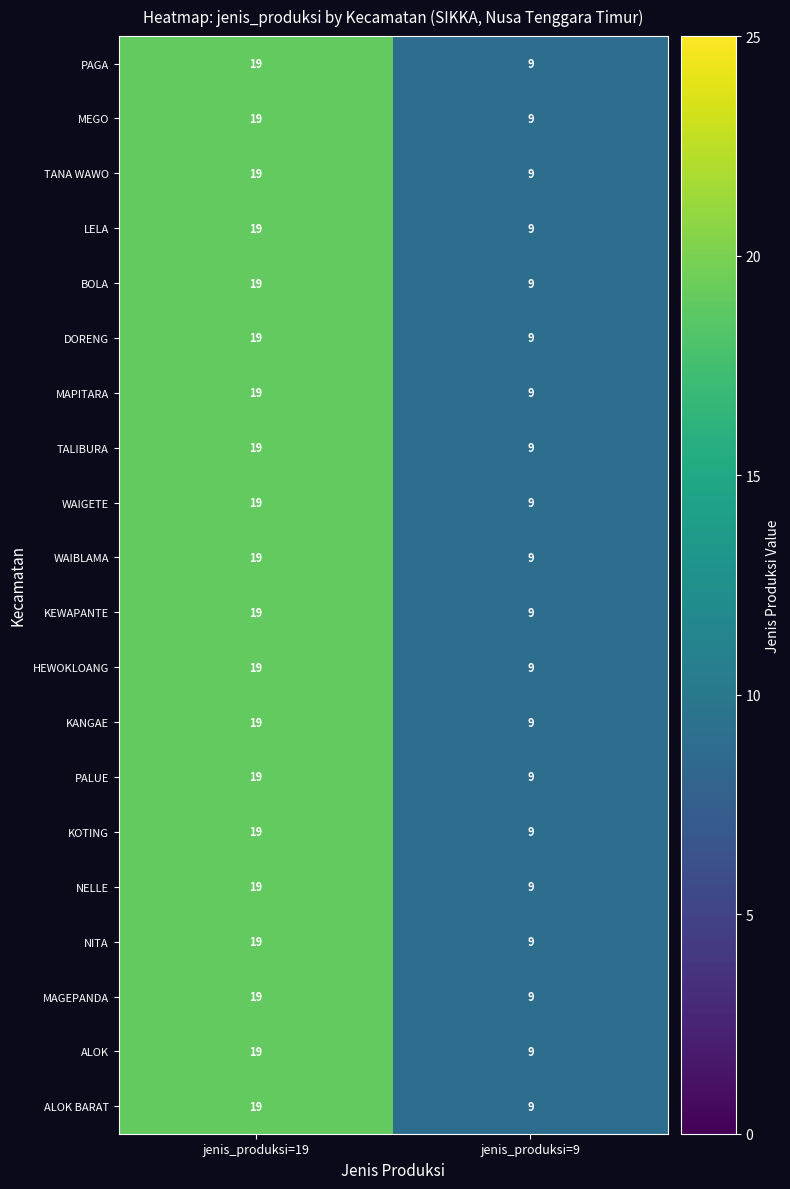

Rank the categories by MAPITARA value from highest to lowest.

jenis_produksi=19, jenis_produksi=9